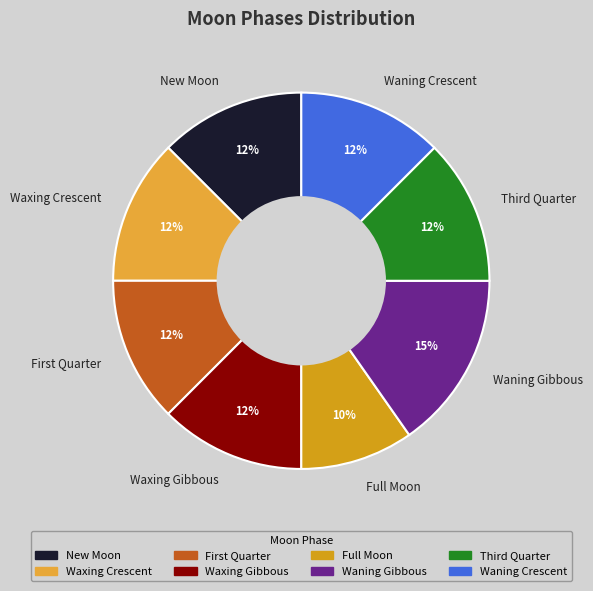

To the nearest percent, what is the difference between the Waxing Crescent and Waning Gibbous slice percentages?

3%